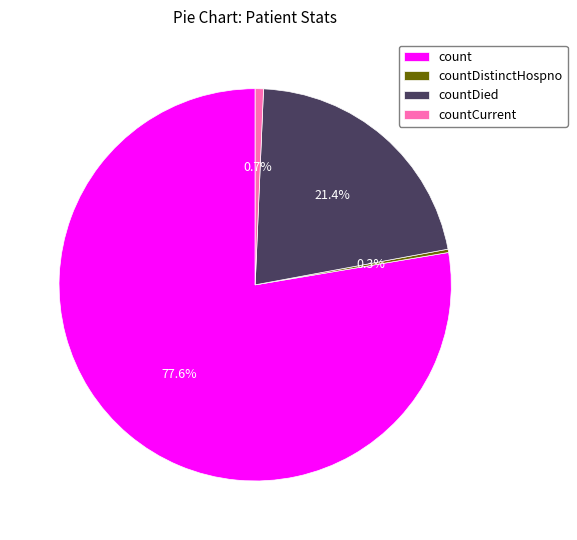

What percentage do countCurrent and countDied together represent?

22.1%